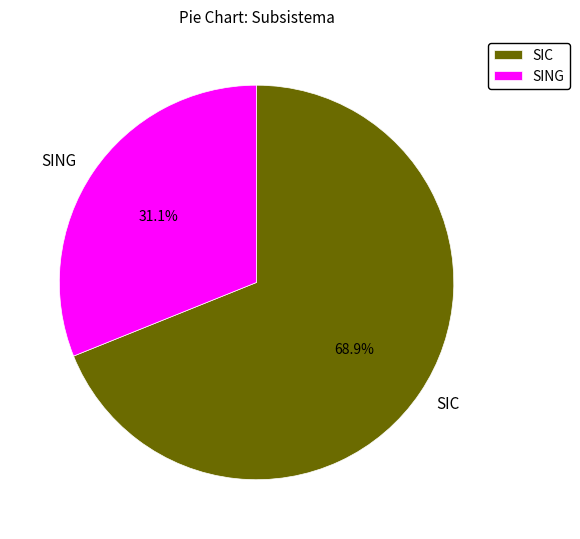

Which has a higher value, SIC or SING?

SIC